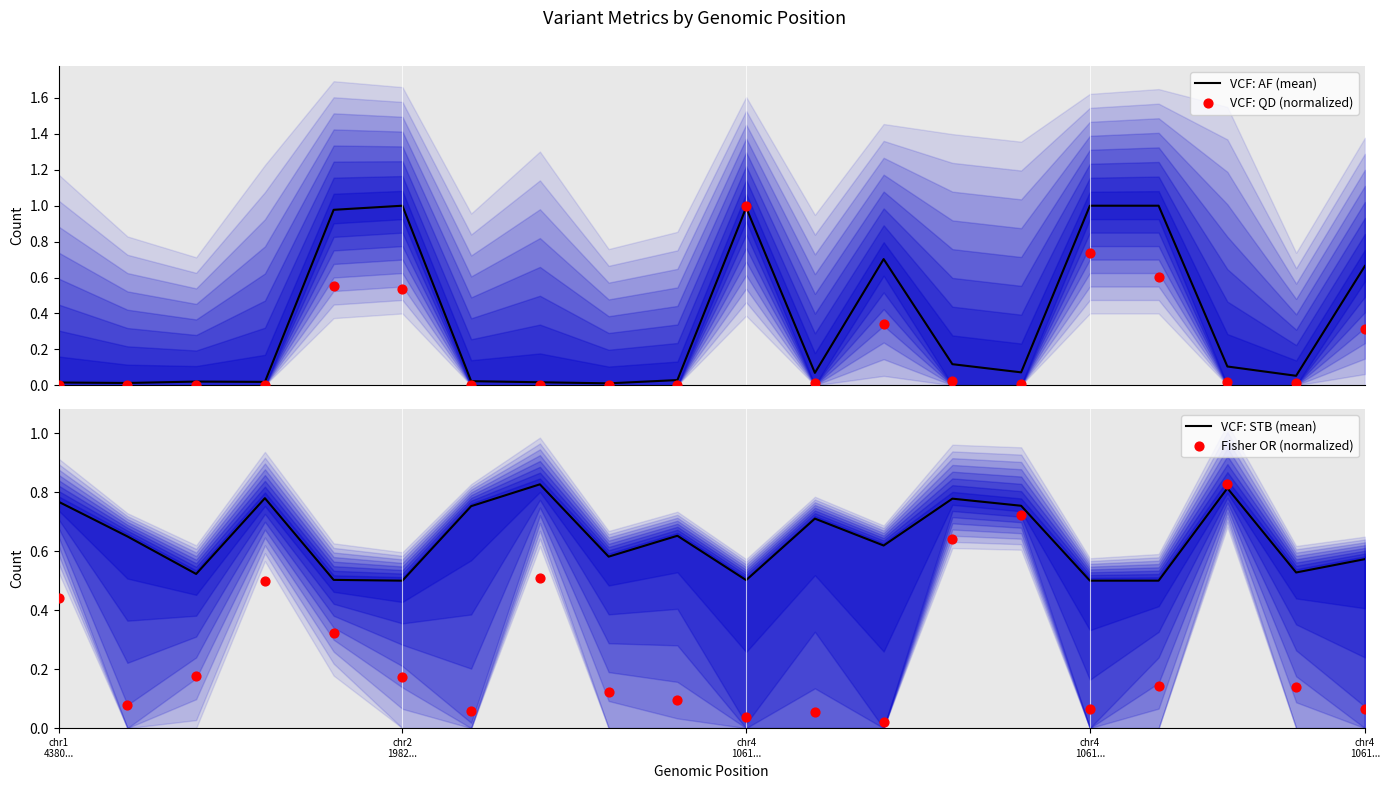

Is the value of Fisher OR (normalized) at 8 greater than the value of VCF: QD (normalized) at 15?

No